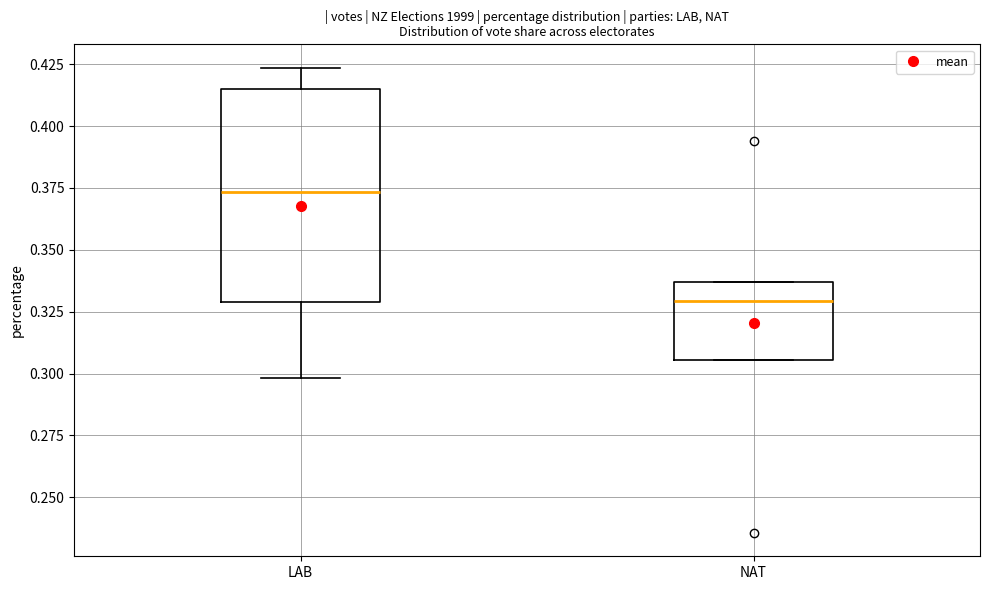

Which box's median line is the lowest?

NAT